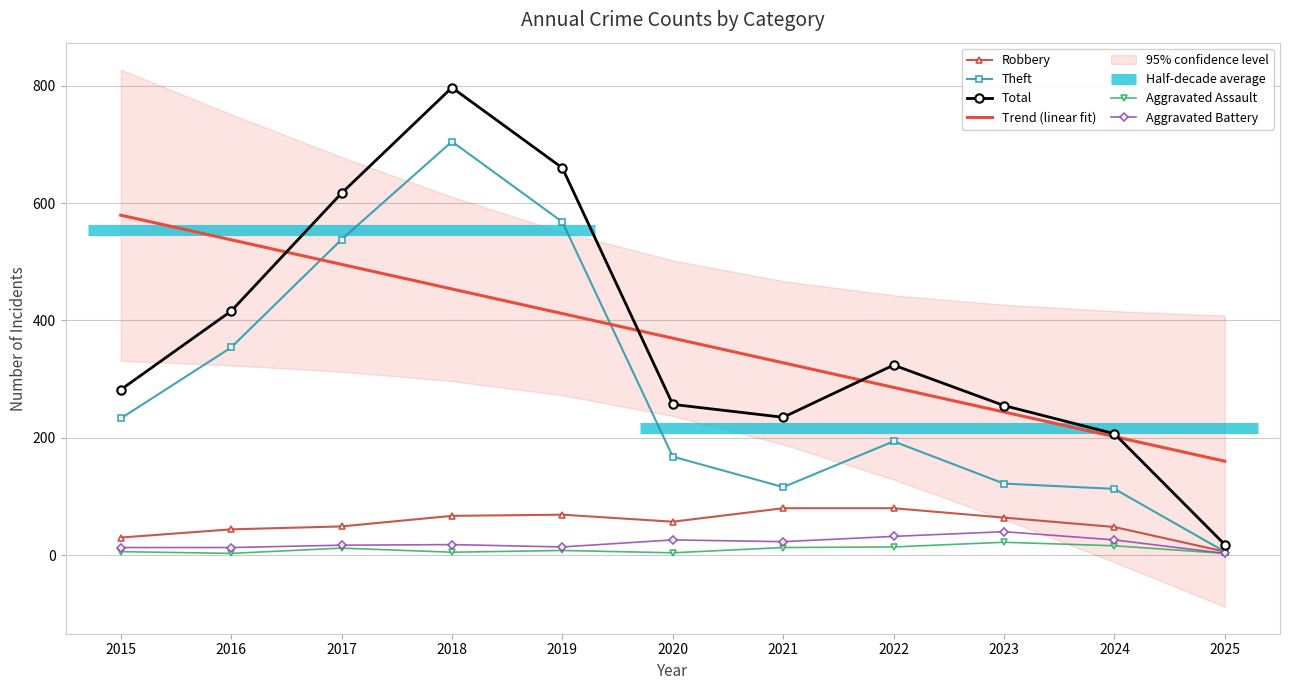

Reading left to right, what are all the values shown in this chart?

Robbery: 30.0	44.0	49.0	67.0	69.0	57.0	80.0	80.0	64.0	48.0	6.0
Theft: 233.0	354.0	538.0	705.0	568.0	168.0	116.0	194.0	122.0	113.0	6.0
Total: 282.0	416.0	617.0	797.0	660.0	257.0	235.0	324.0	255.0	207.0	18.0
Trend (linear fit): 579.5	537.6	495.6	453.7	411.8	369.8	327.9	285.9	244.0	202.1	160.1
Aggravated Assault: 6.0	3.0	12.0	5.0	8.0	4.0	13.0	14.0	22.0	16.0	3.0
Aggravated Battery: 13.0	13.0	17.0	18.0	14.0	26.0	23.0	32.0	40.0	26.0	3.0